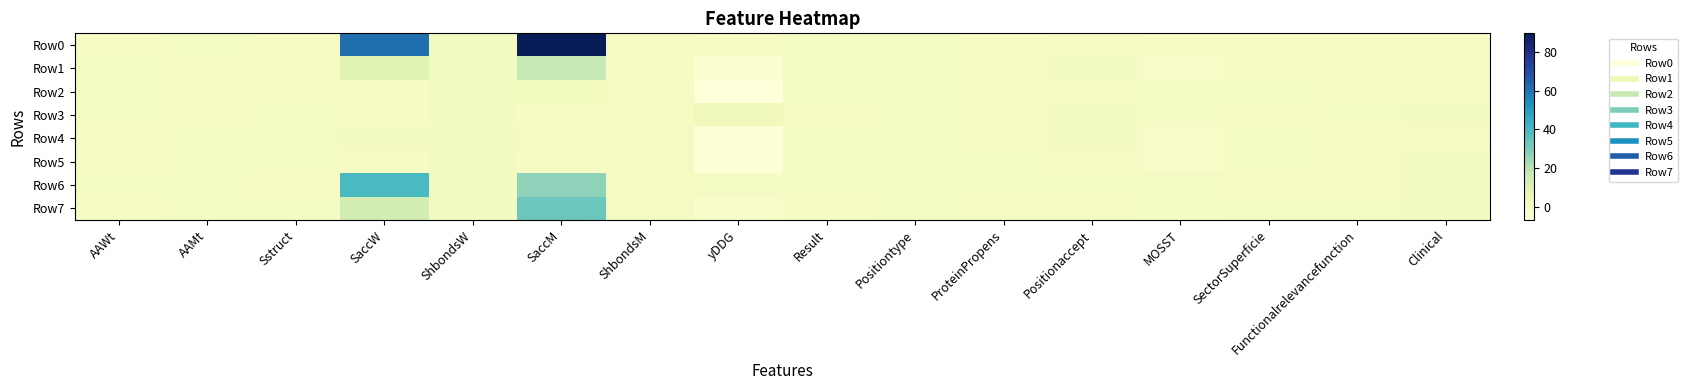

What is the total value across all series at MOSST?

-3.6